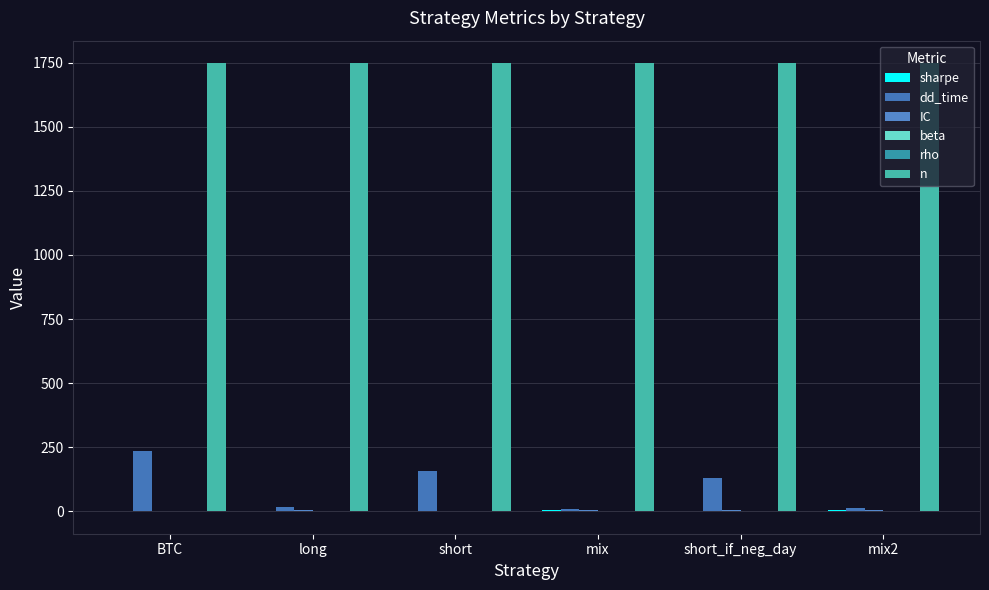

What is the sum of the n values at short_if_neg_day and mix?

3498.0